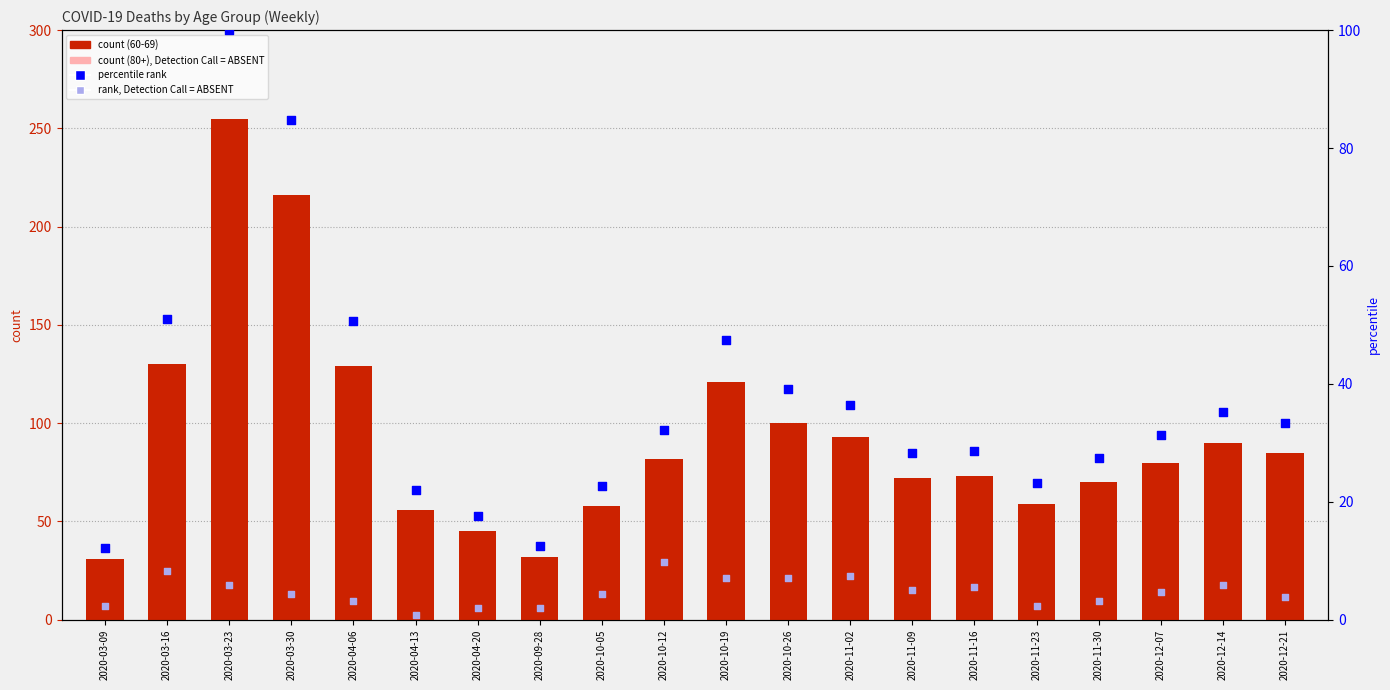

Which series reaches the maximum Y coordinate?

60 - 69